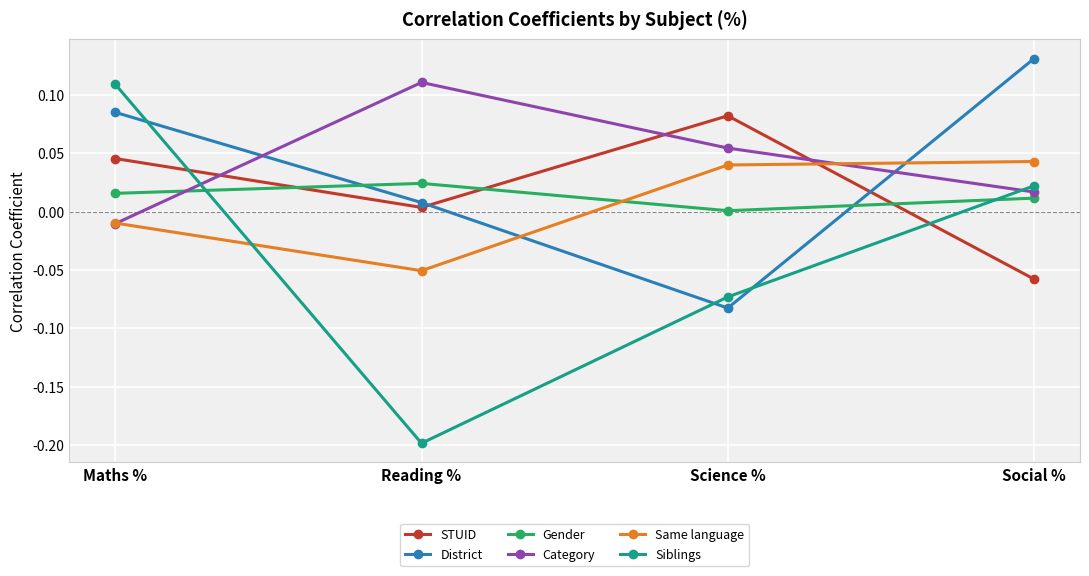

Between which two adjacent categories do Siblings and Same language first intersect?

Maths % and Reading %